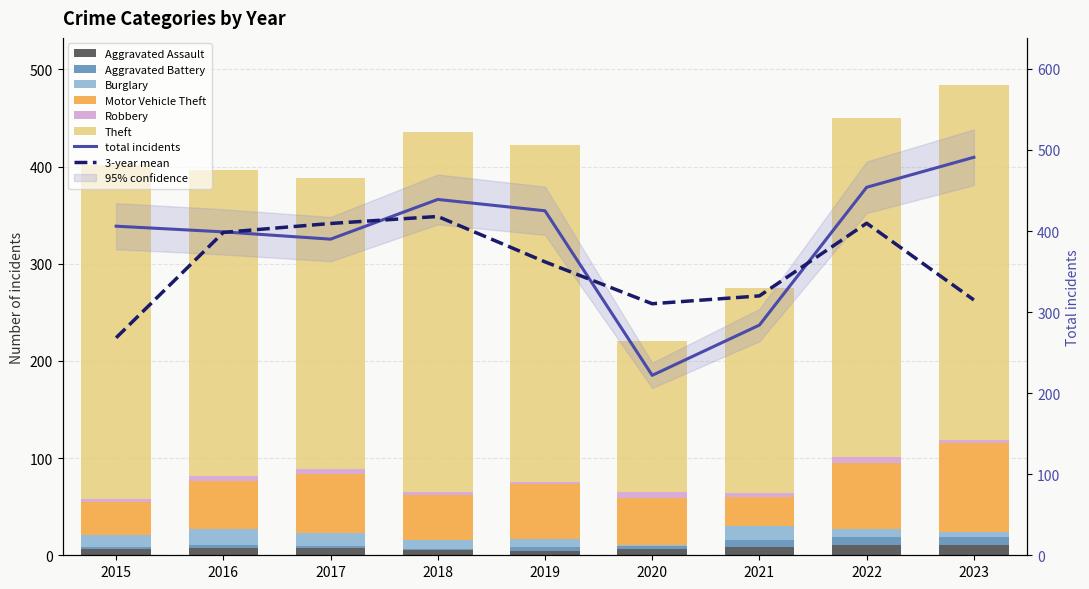

At 2023, list the series in order from largest to smallest.

Theft, Motor Vehicle Theft, Aggravated Assault, Aggravated Battery, Burglary, Robbery